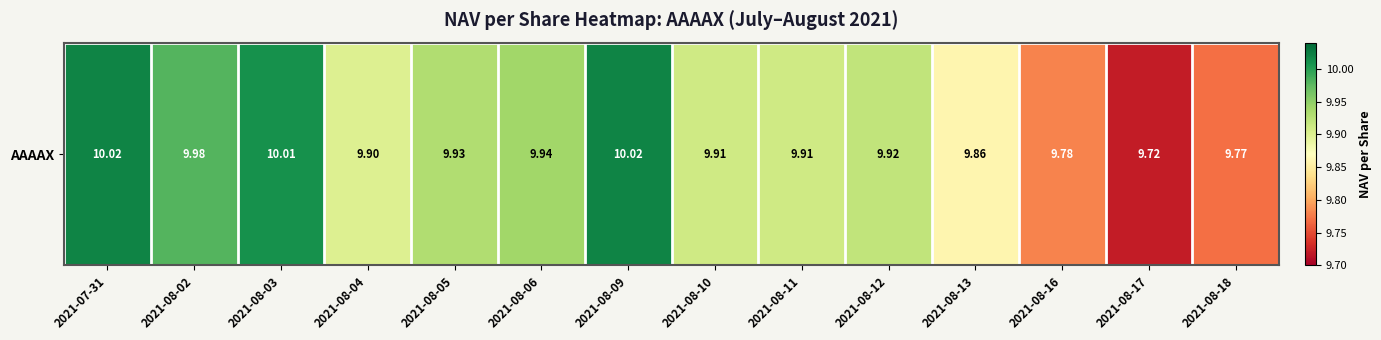

At which label is the value closest to 9?

2021-08-17